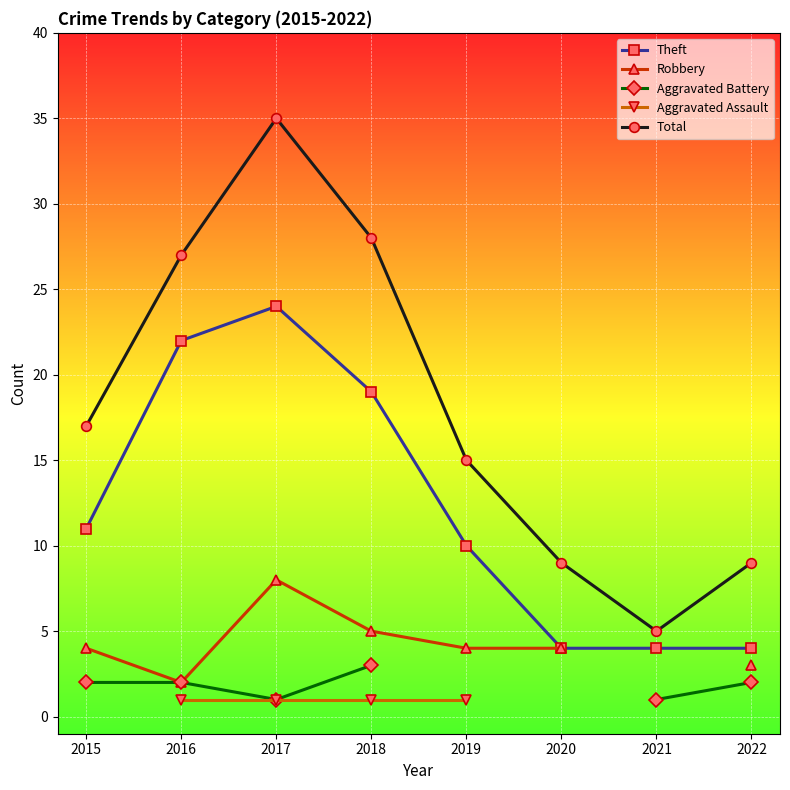

At which label does Robbery reach its peak?

2017